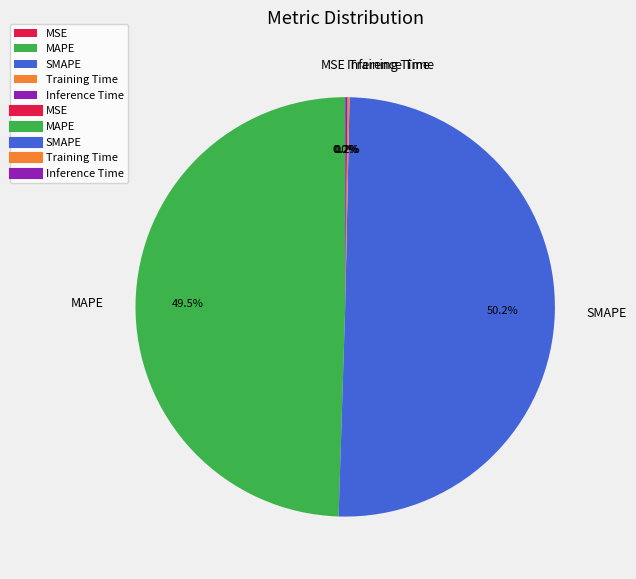

Which category has the biggest portion of the pie?

SMAPE